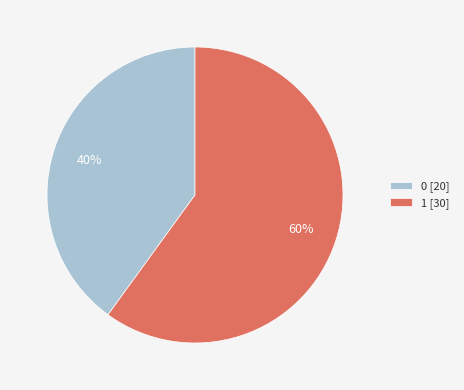

Which slice is the smallest?

0 [20]